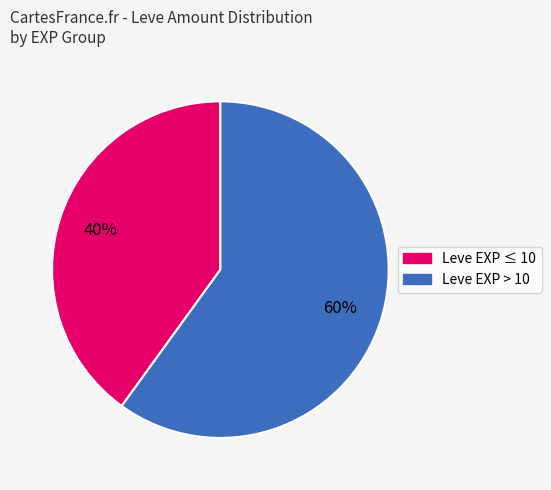

How many segments does this pie chart have?

2